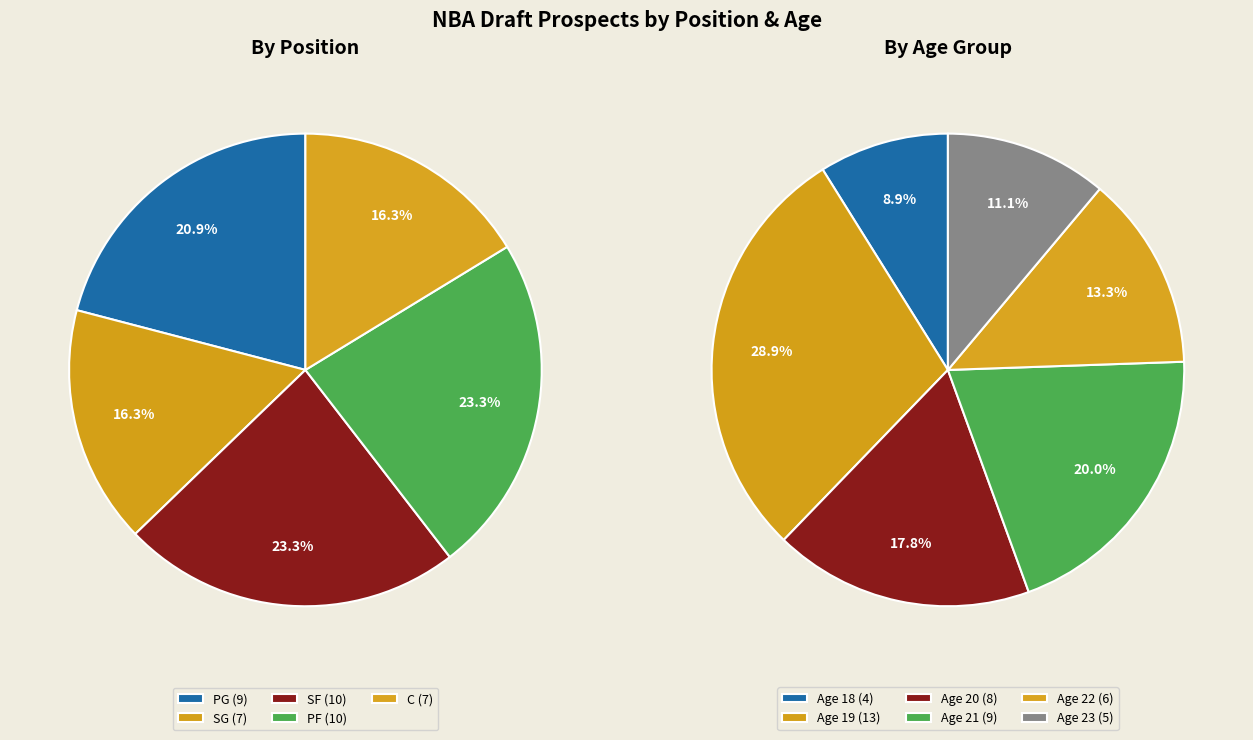

Is the sum of SF and PF greater than half?

No